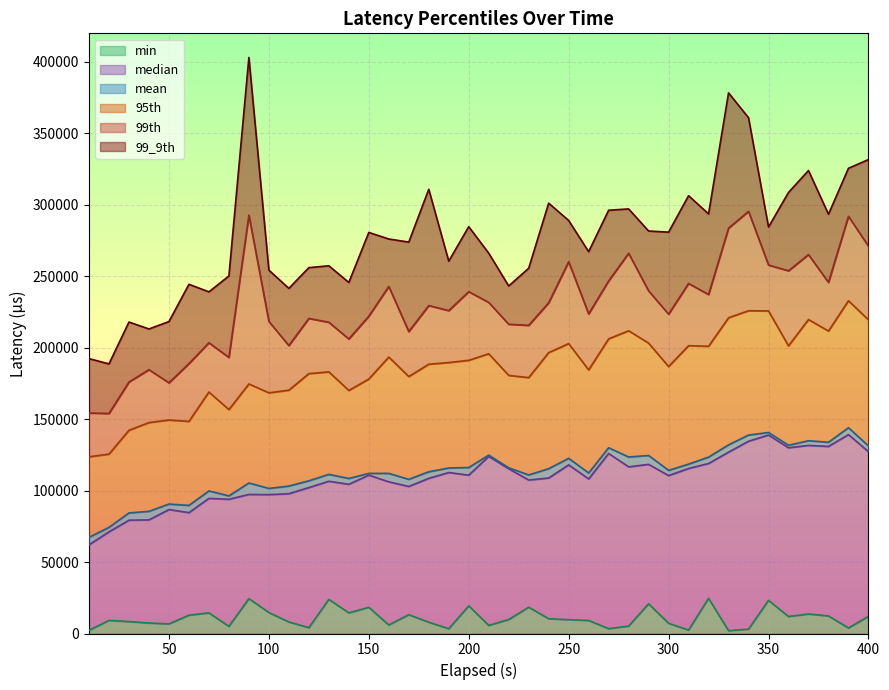

True or false: 95th has more than 1 points higher than both neighbors.

True